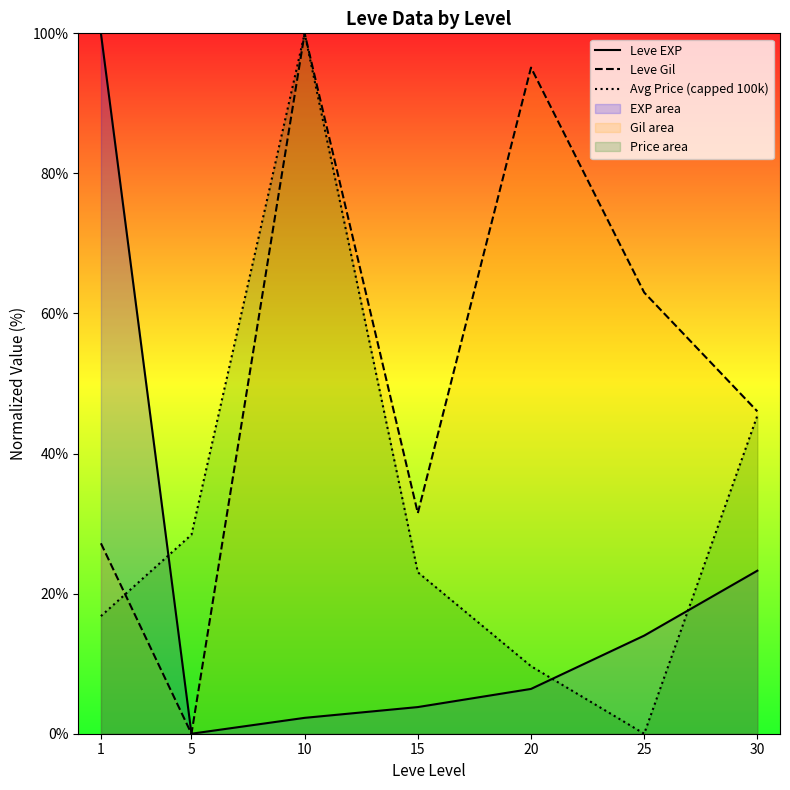

At which label is Leve EXP closest to 50?

30